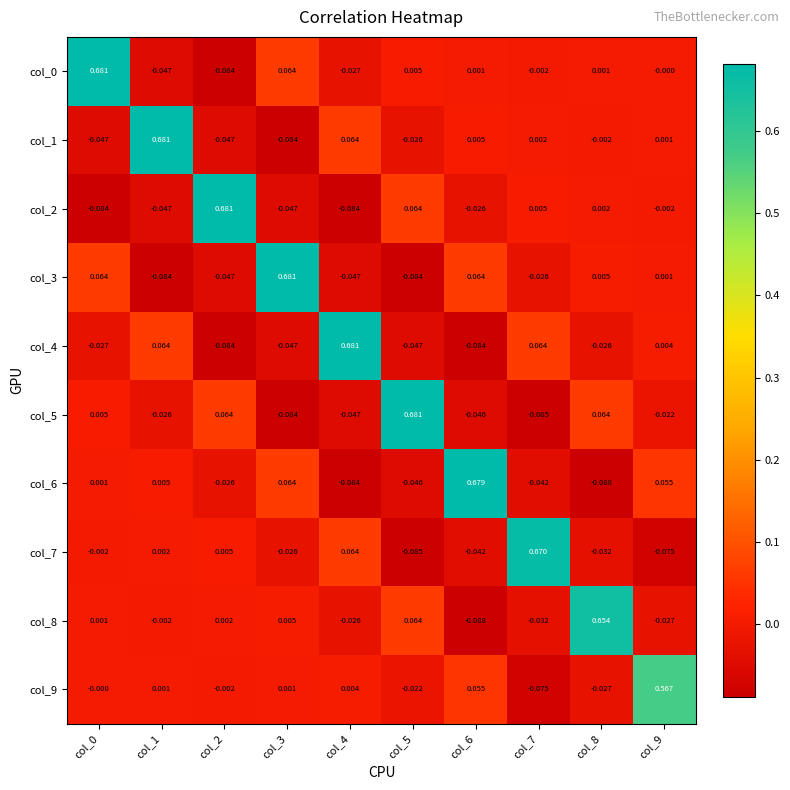

Is the value of col_3 at col_2 greater than the value of col_0 at col_0?

No